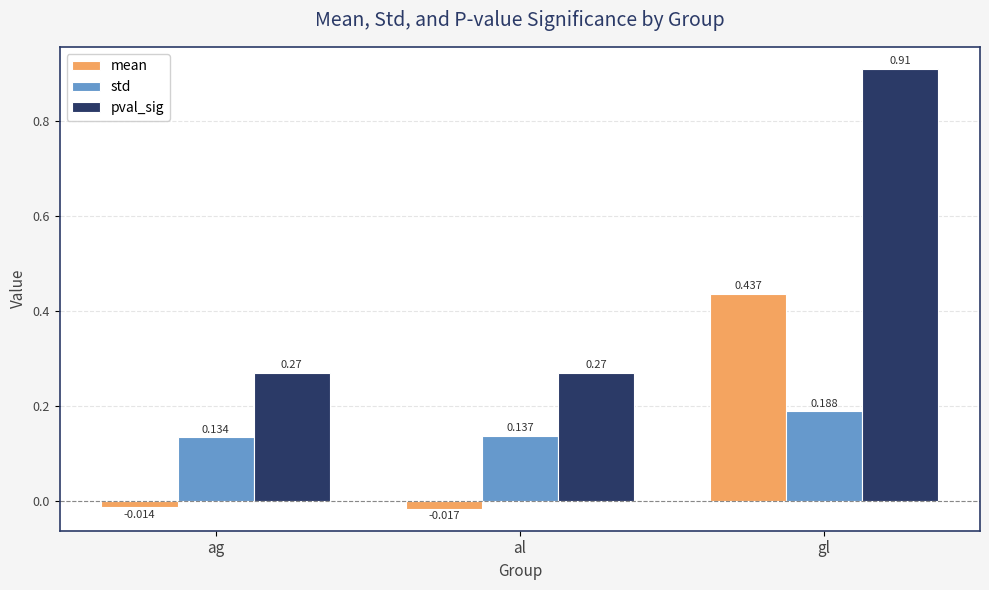

How many bars are there in each group?

3